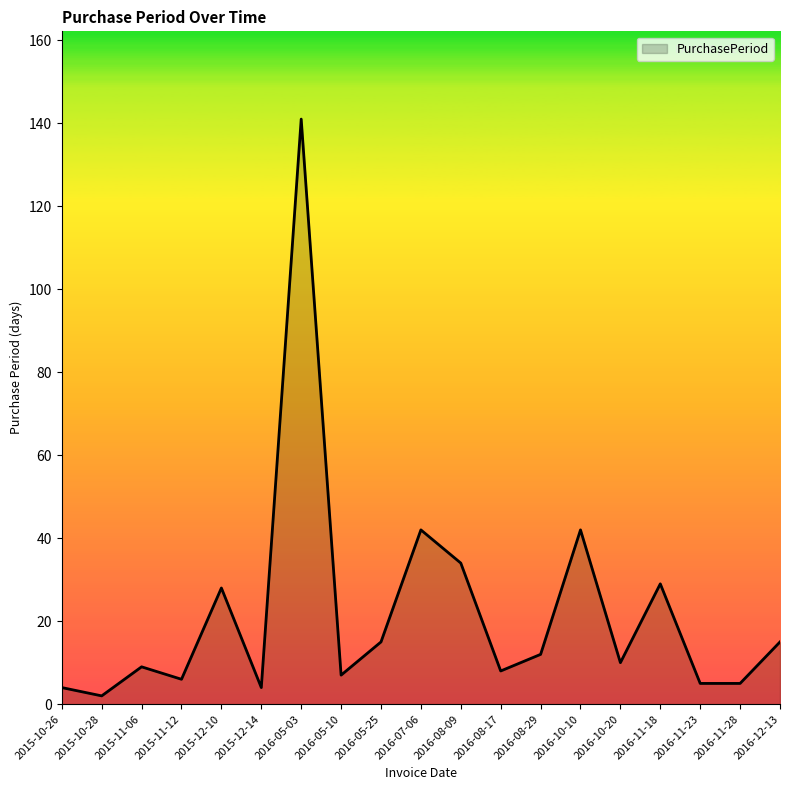

How many series are shown in this chart?

1